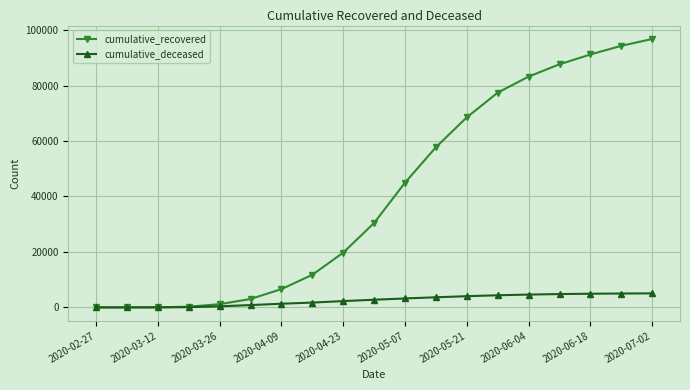

At how many categories does at least one series exceed 42859?

9